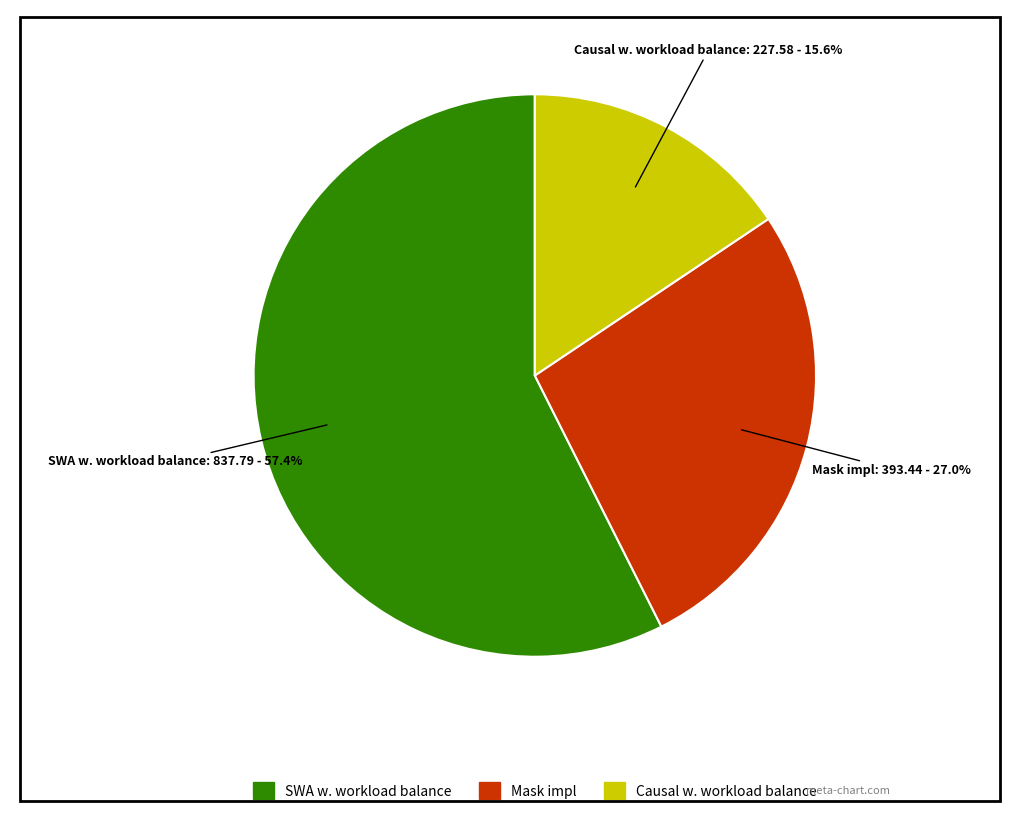

How many slices are in this pie chart?

3